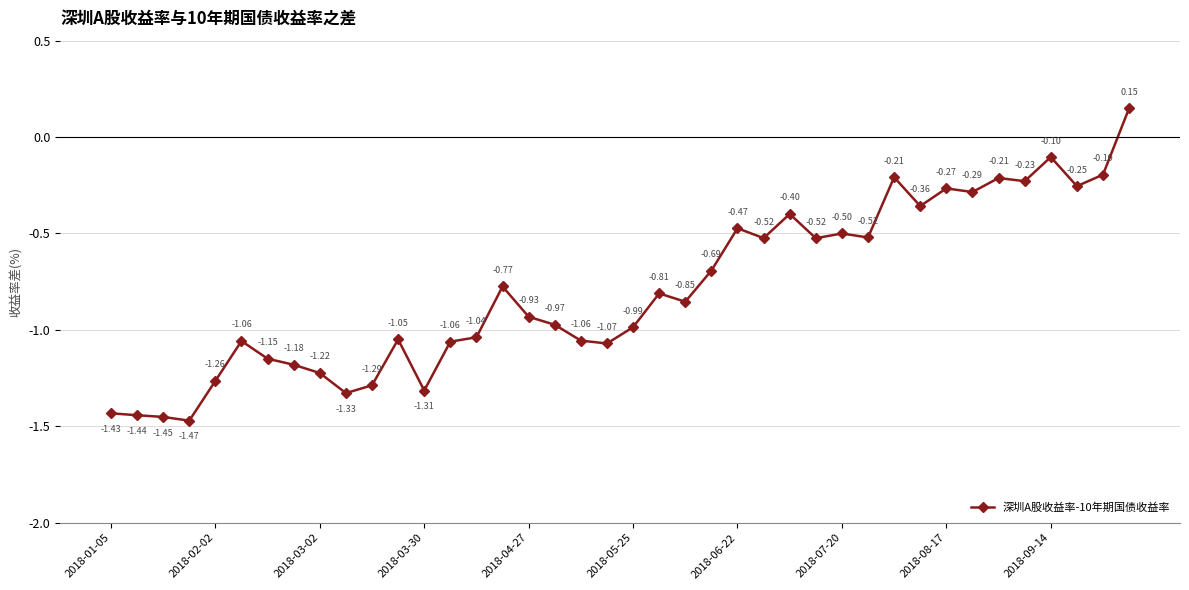

How many interior local peaks (higher than both neighbors) does the data have?

11